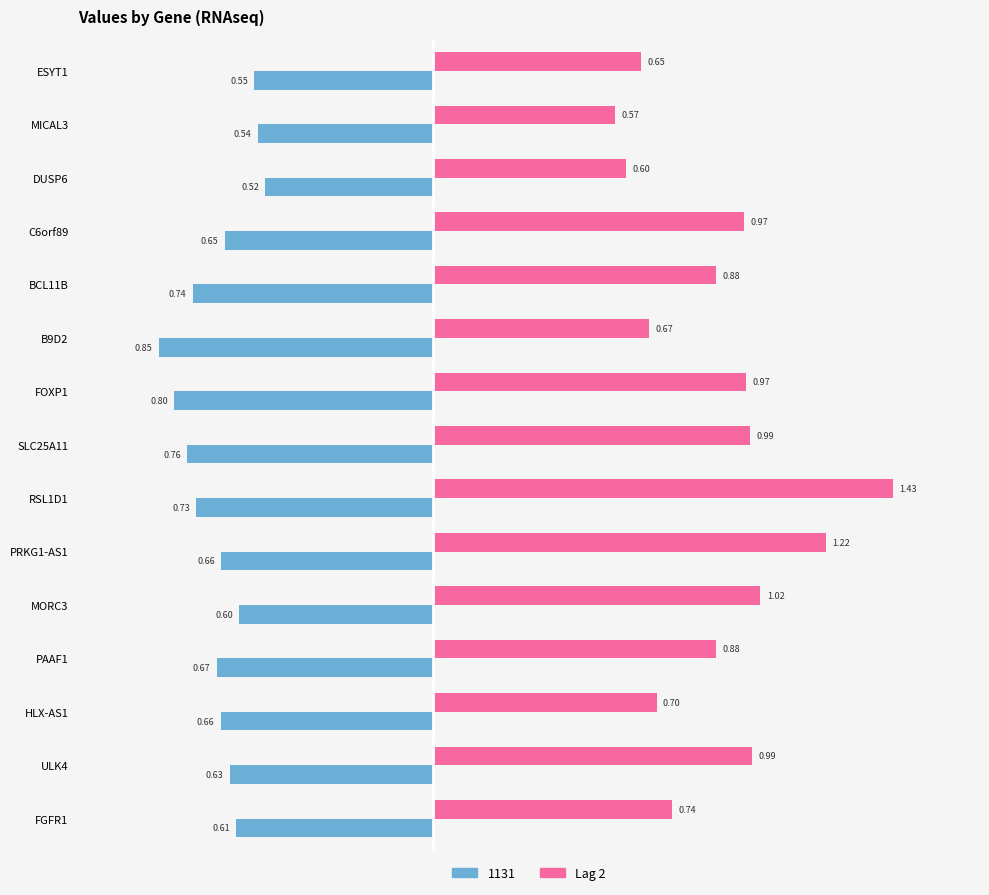

What is the sum of the Lag 2 values at ULK4 and MORC3?

2.0